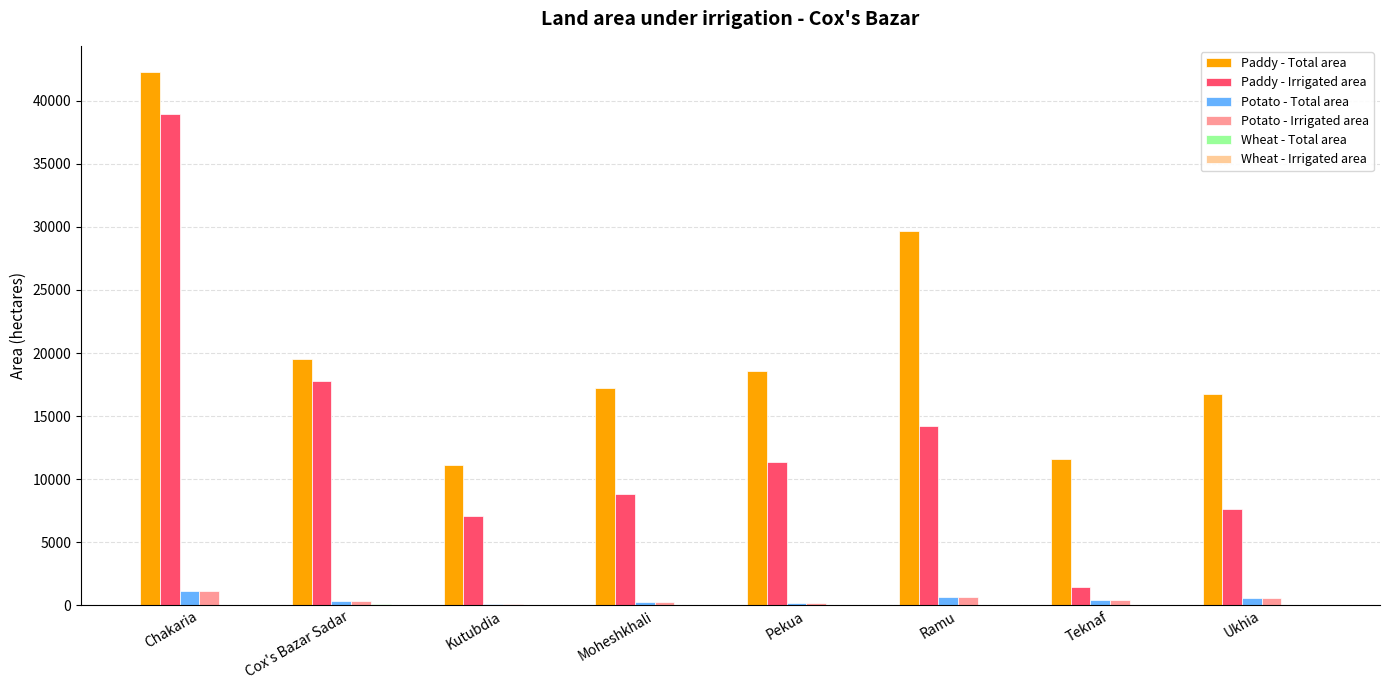

At which category is the sum across all series the highest?

Chakaria